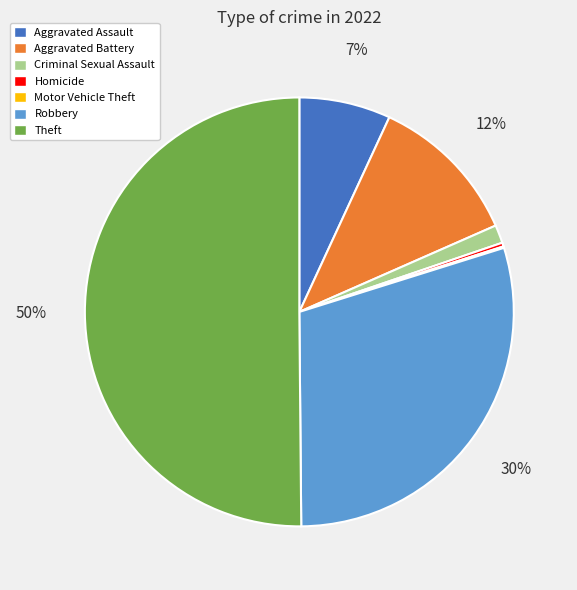

To the nearest percent, what portion does Aggravated Assault represent?

7%